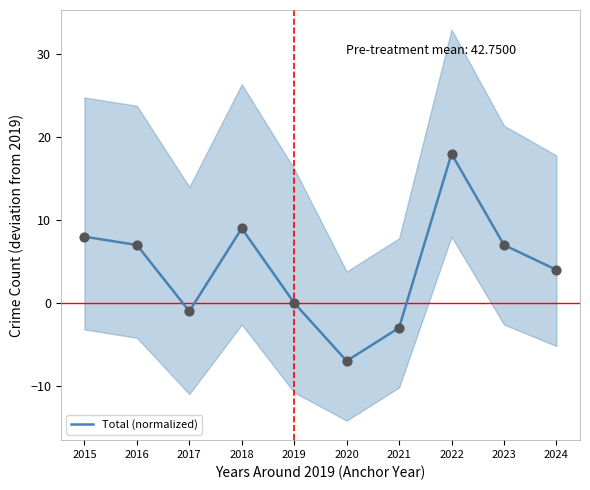

What is the change in value from 2015 to 2017?

-9